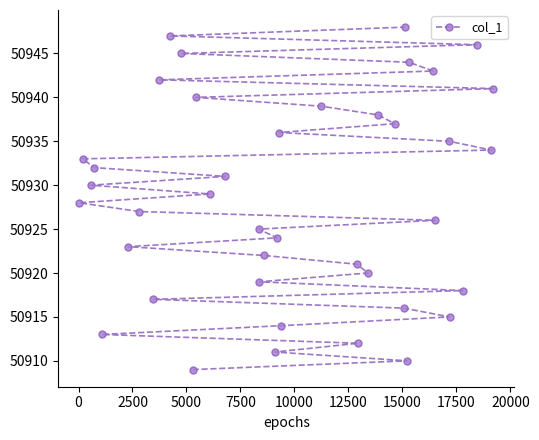

What is the difference between the second highest and minimum values?

38